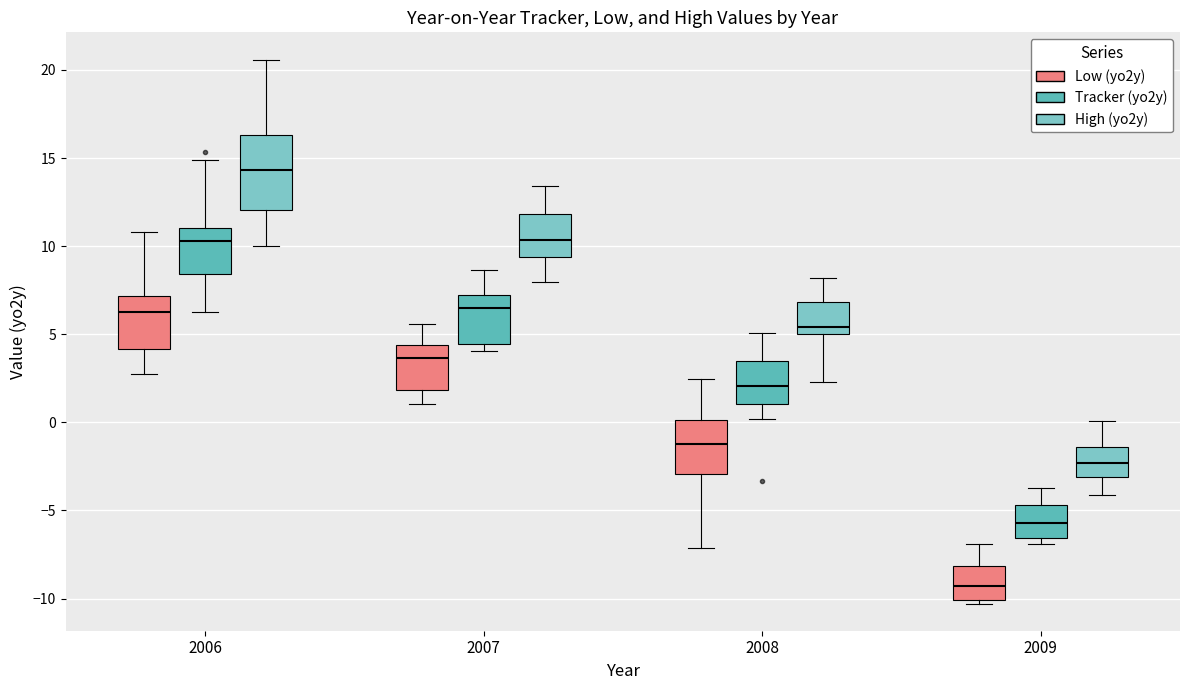

Which box is the tallest, from its lower edge to its upper edge?

2006 (High (yo2y))